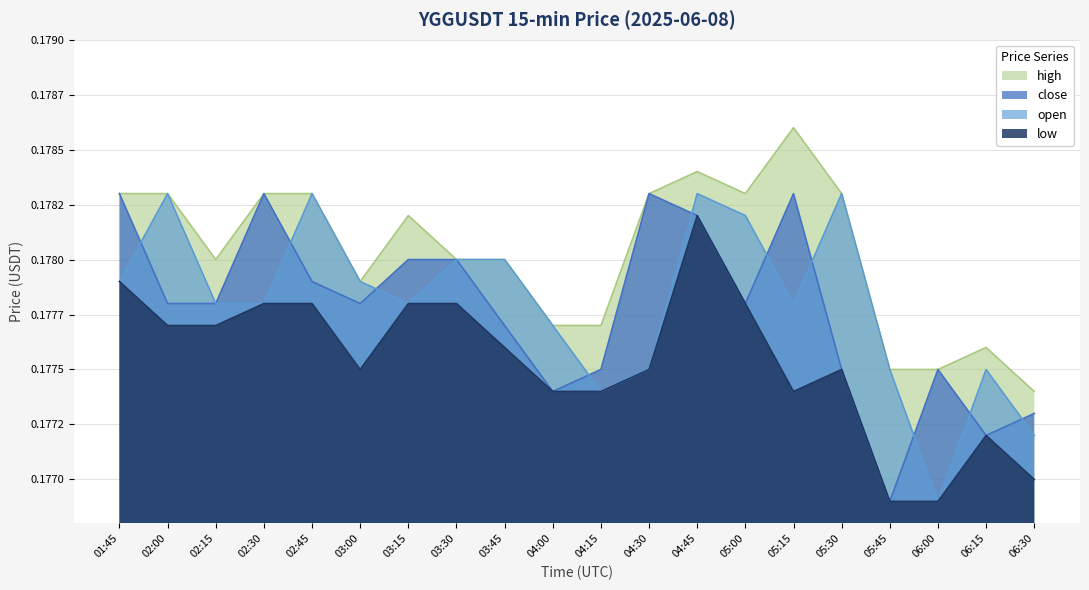

At which category does high reach its first local peak?

03:15